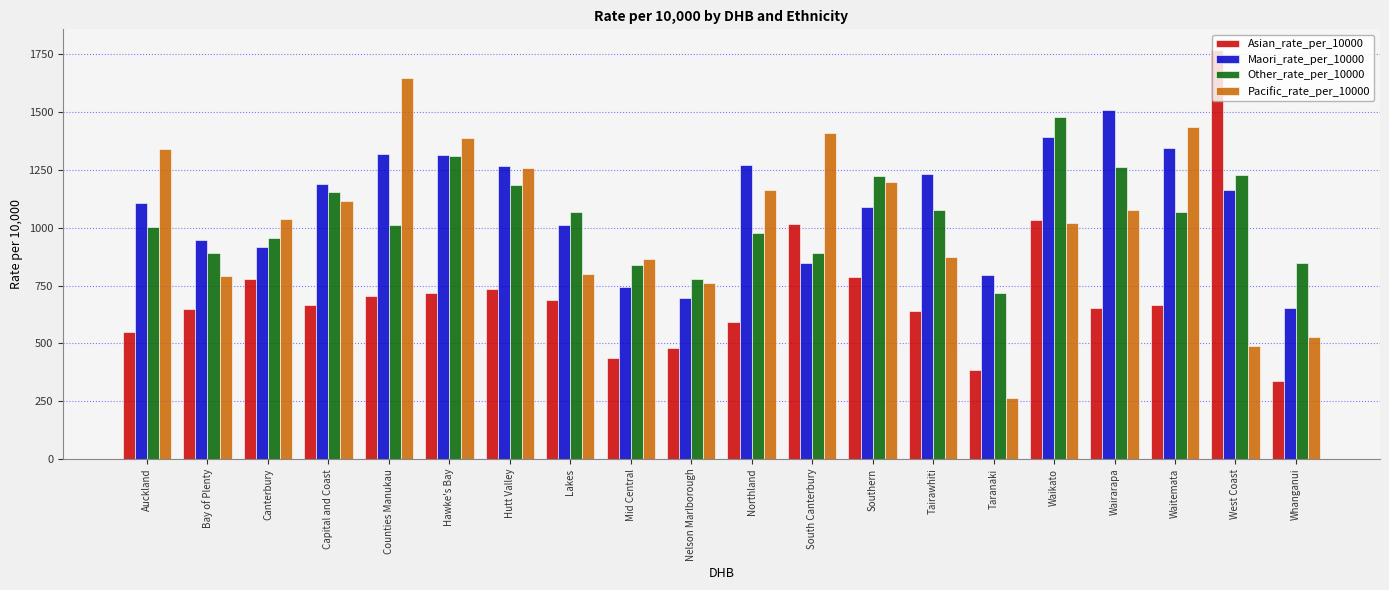

What are all the series names shown in the legend?

Asian_rate_per_10000, Maori_rate_per_10000, Other_rate_per_10000, Pacific_rate_per_10000